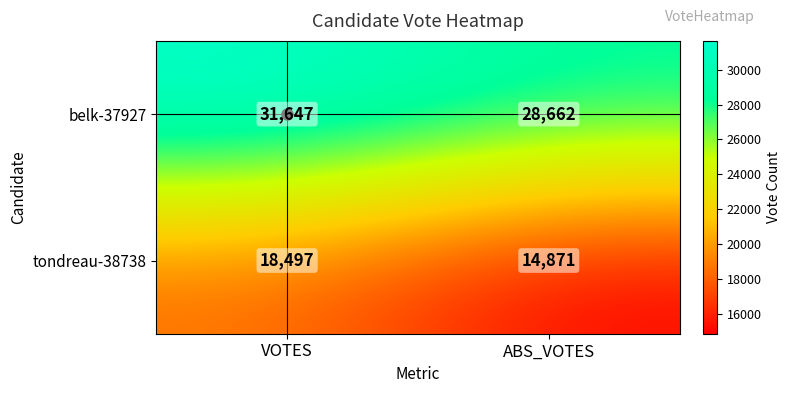

At which category does the chart reach its minimum across all series?

ABS_VOTES